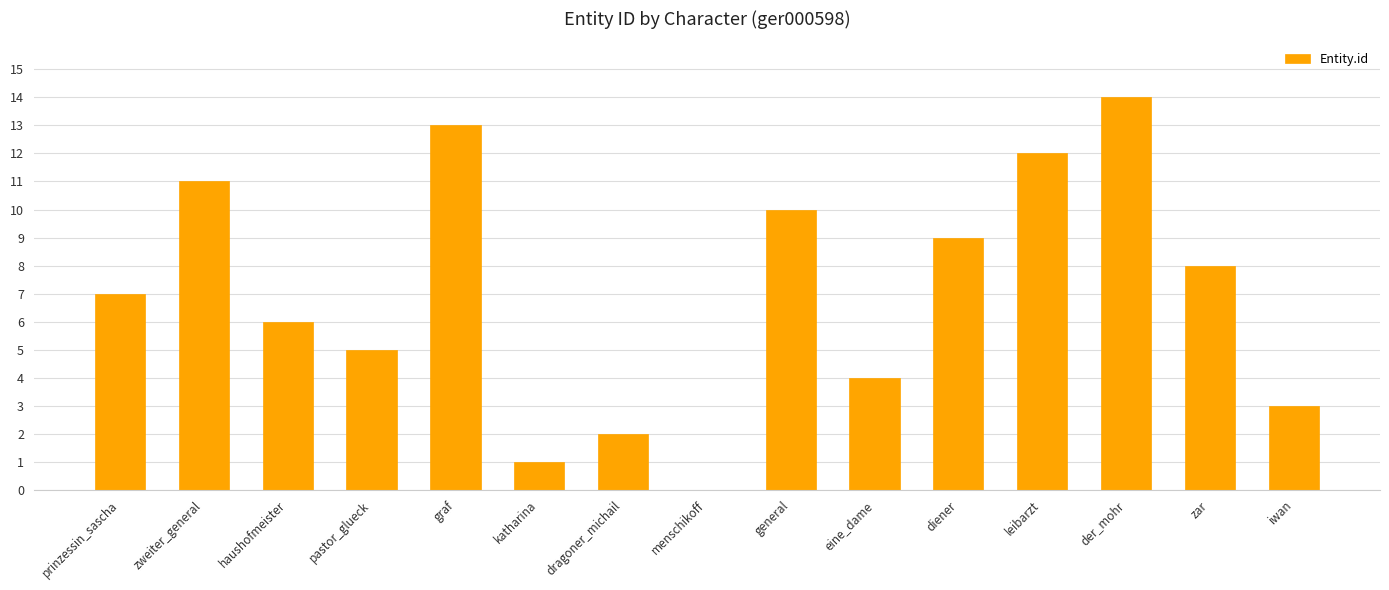

The value at leibarzt is 18. True or false?

False